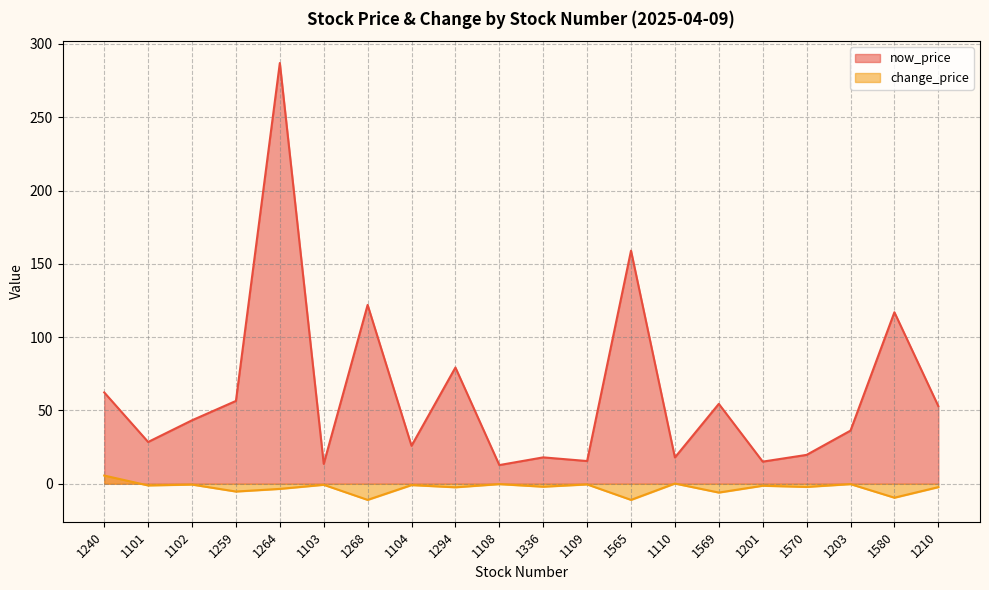

Which series has the widest spread of values?

now_price